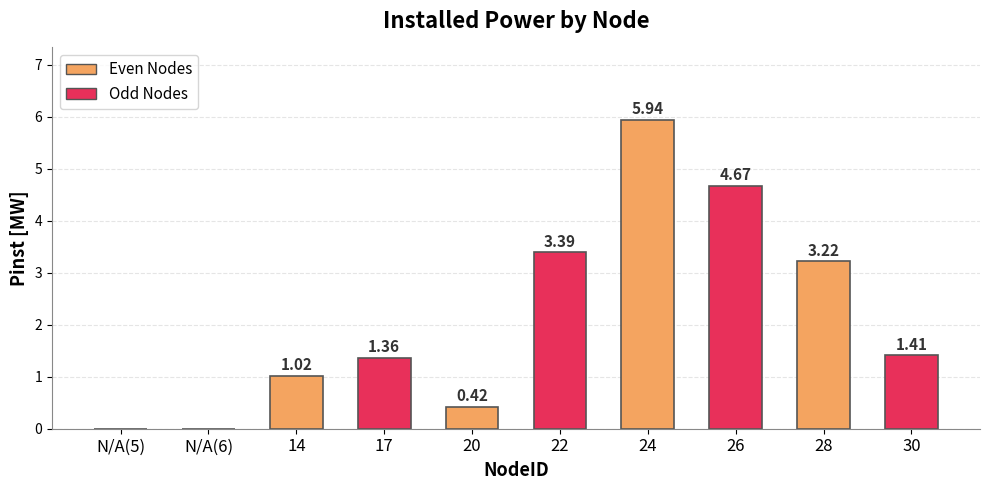

What is the label of the 9th bar from the right?

N/A(6)